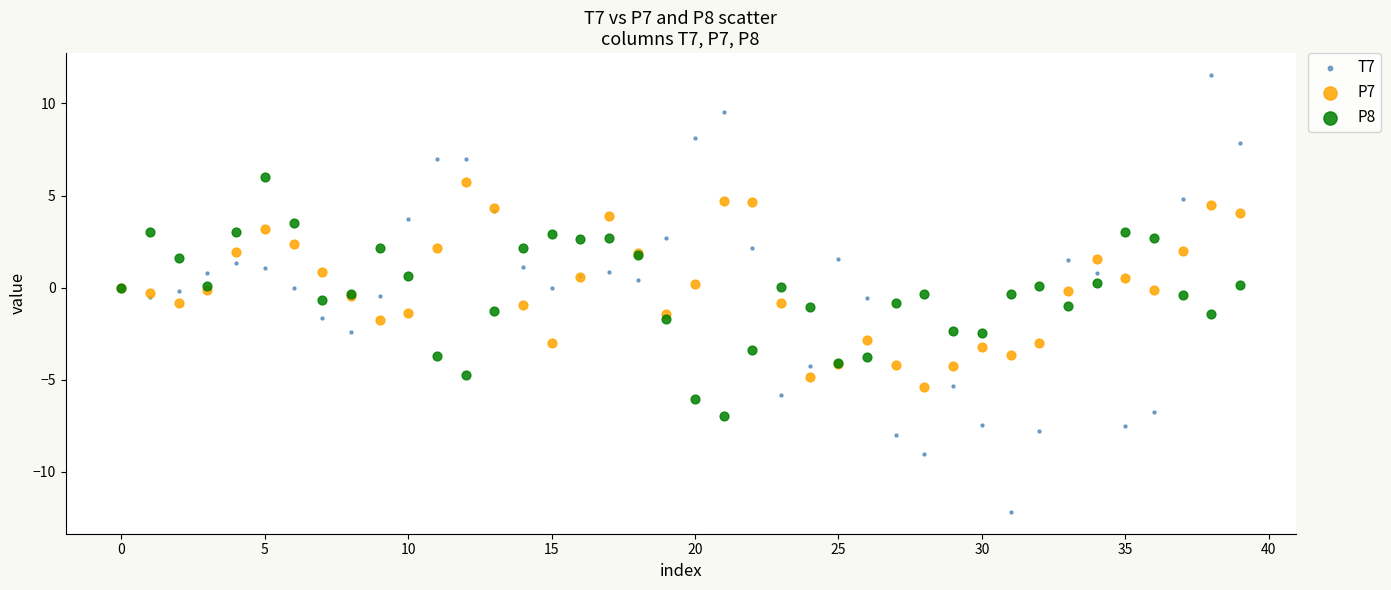

Which series contains the highest Y value?

T7